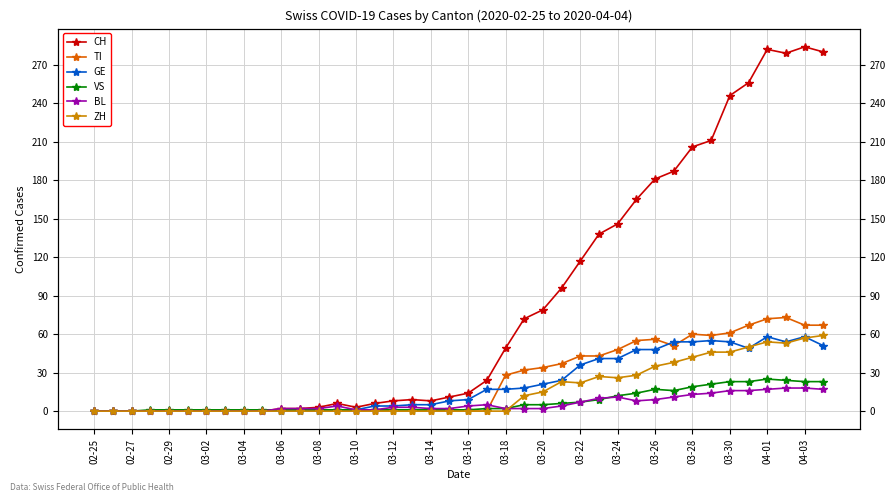

True or false: VS and TI intersect in this chart.

True